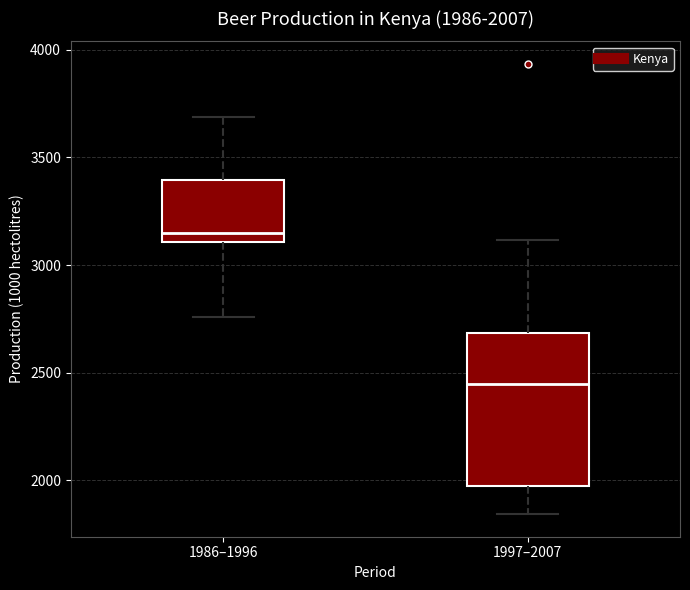

Which box is the tallest, from its lower edge to its upper edge?

1997–2007